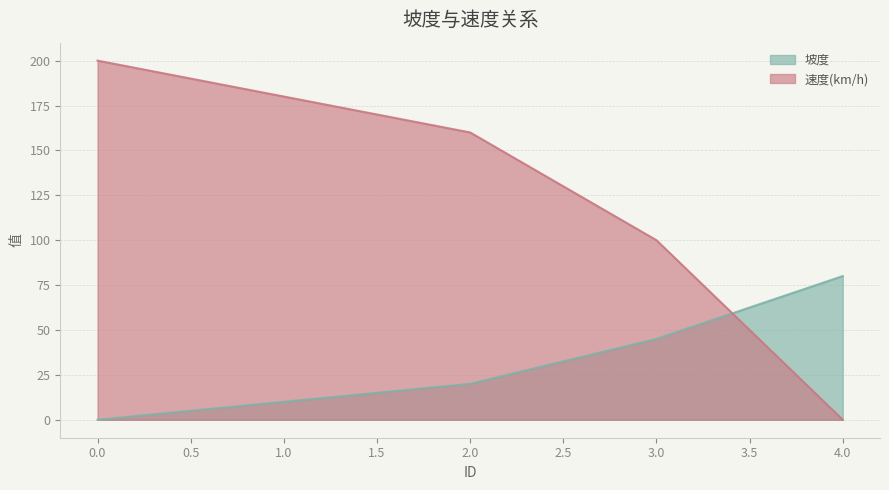

List the series in order of their peak value, highest first.

速度(km/h), 坡度